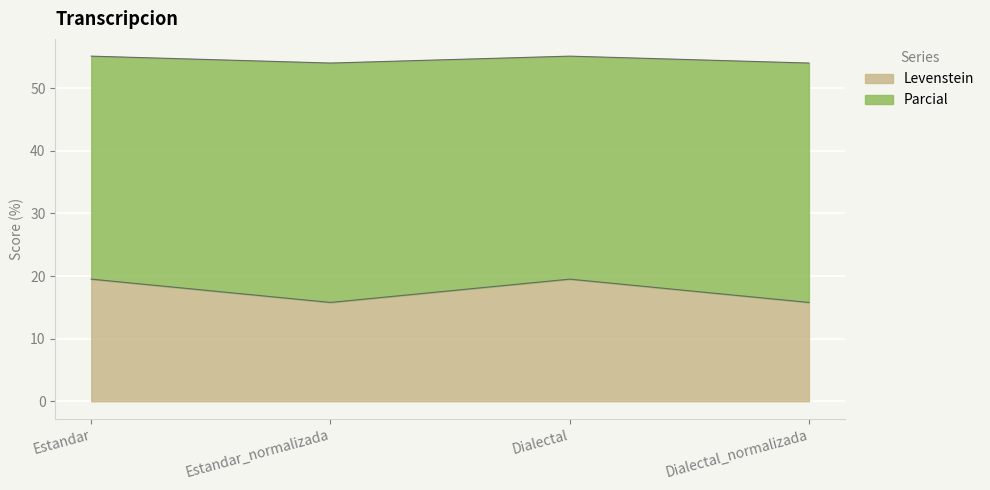

At Dialectal_normalizada, list the series in order from largest to smallest.

Parcial, Levenstein